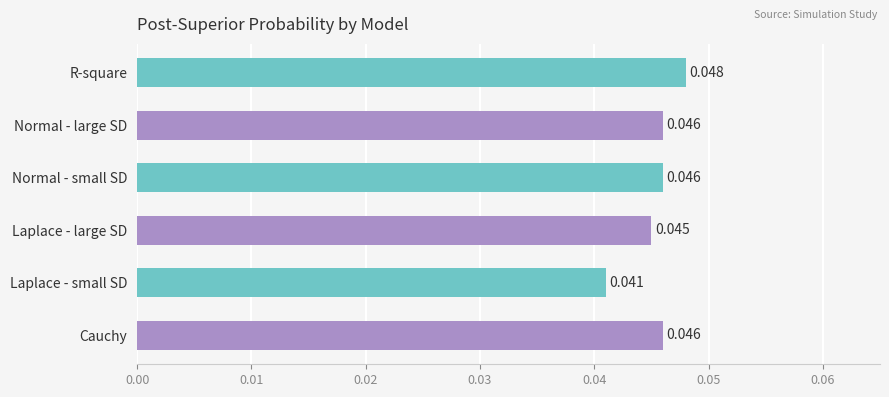

Which label corresponds to the smallest value in the chart?

Laplace - small SD